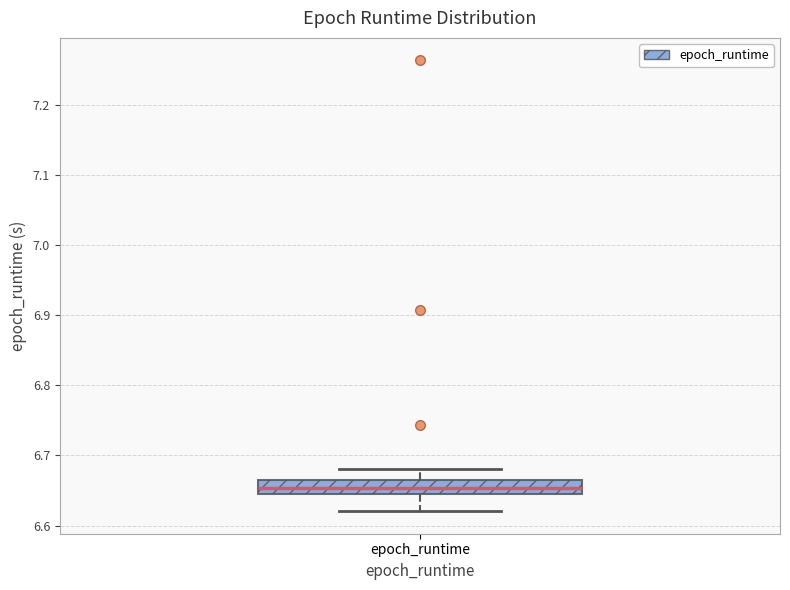

Transcribe this box plot: give where the median line is, the range the box spans, and where the two whiskers end, as read against the y-axis. The values are not printed on the chart, so give them approximately, as read against the axis.

median 6.65, box 6.64 to 6.66, whiskers 6.62 to 6.68